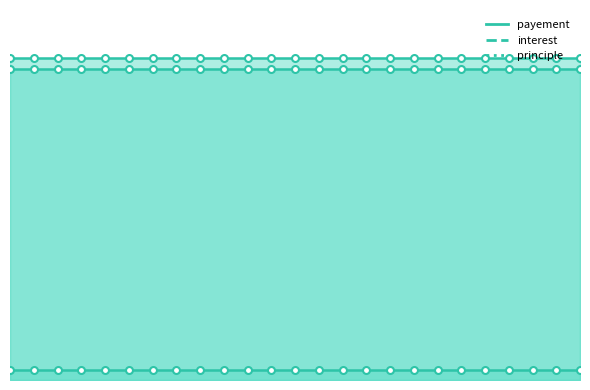

Is it true that principle equals 24146.6 at 1?

False